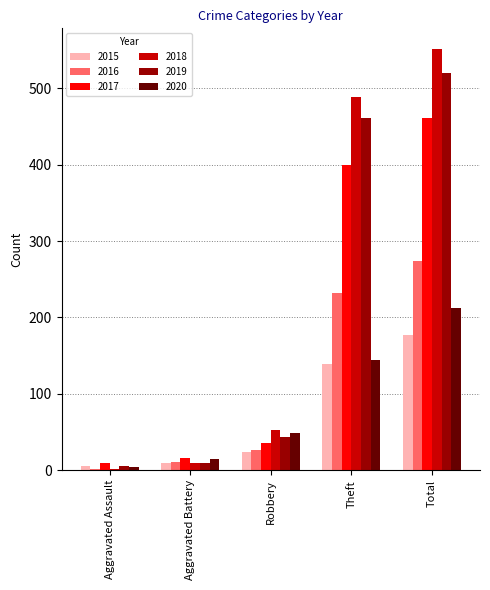

Which series has the largest total across all categories?

2018